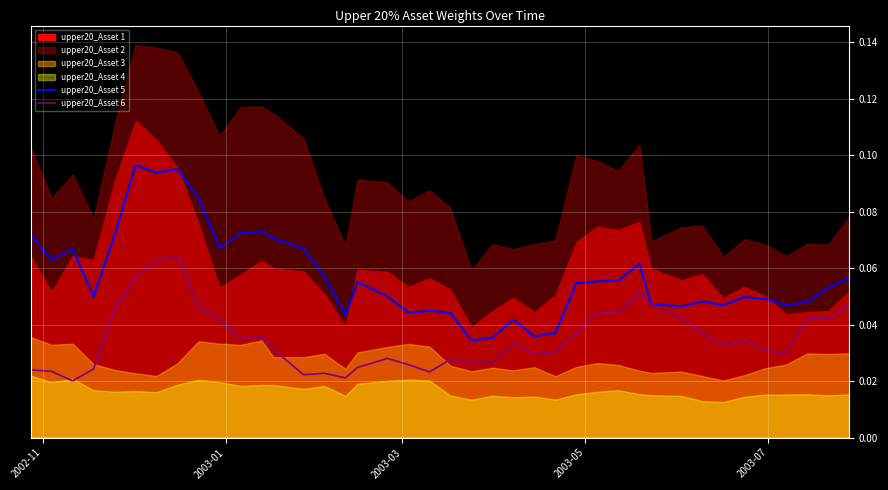

The upper20_Asset 6 series shows 0.0 at 2002-11. True or false?

False